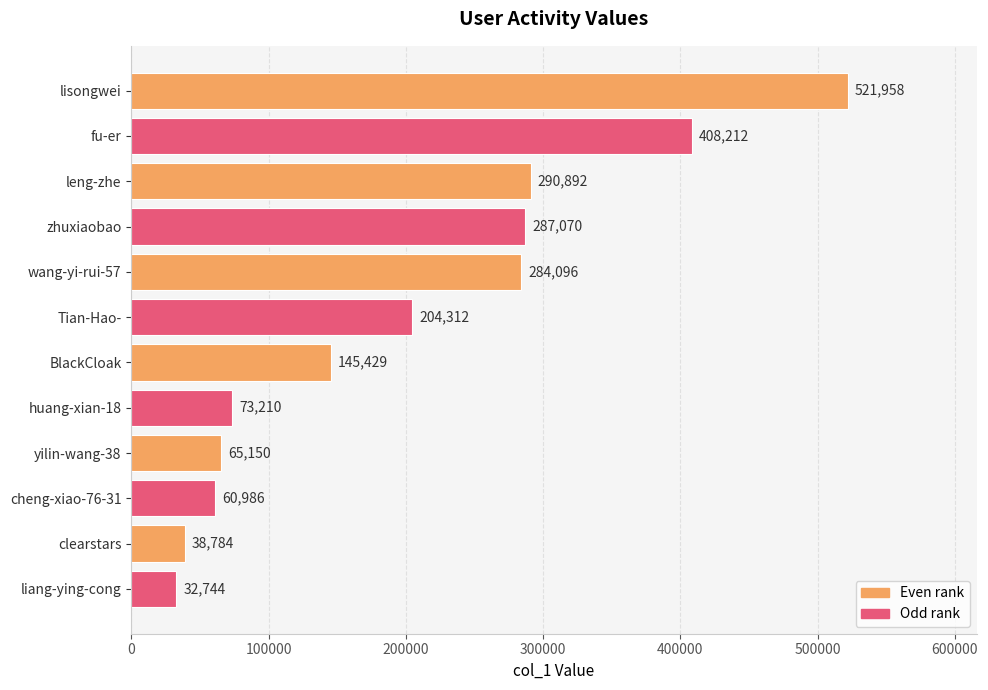

What is the sum of all values?

2412843